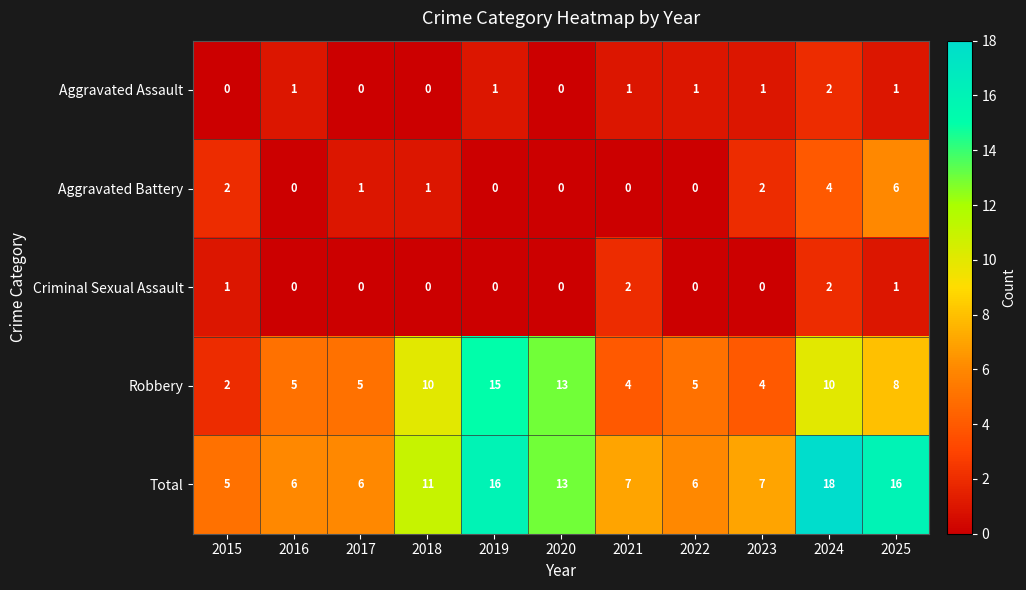

What is the average value of the Robbery series?

7